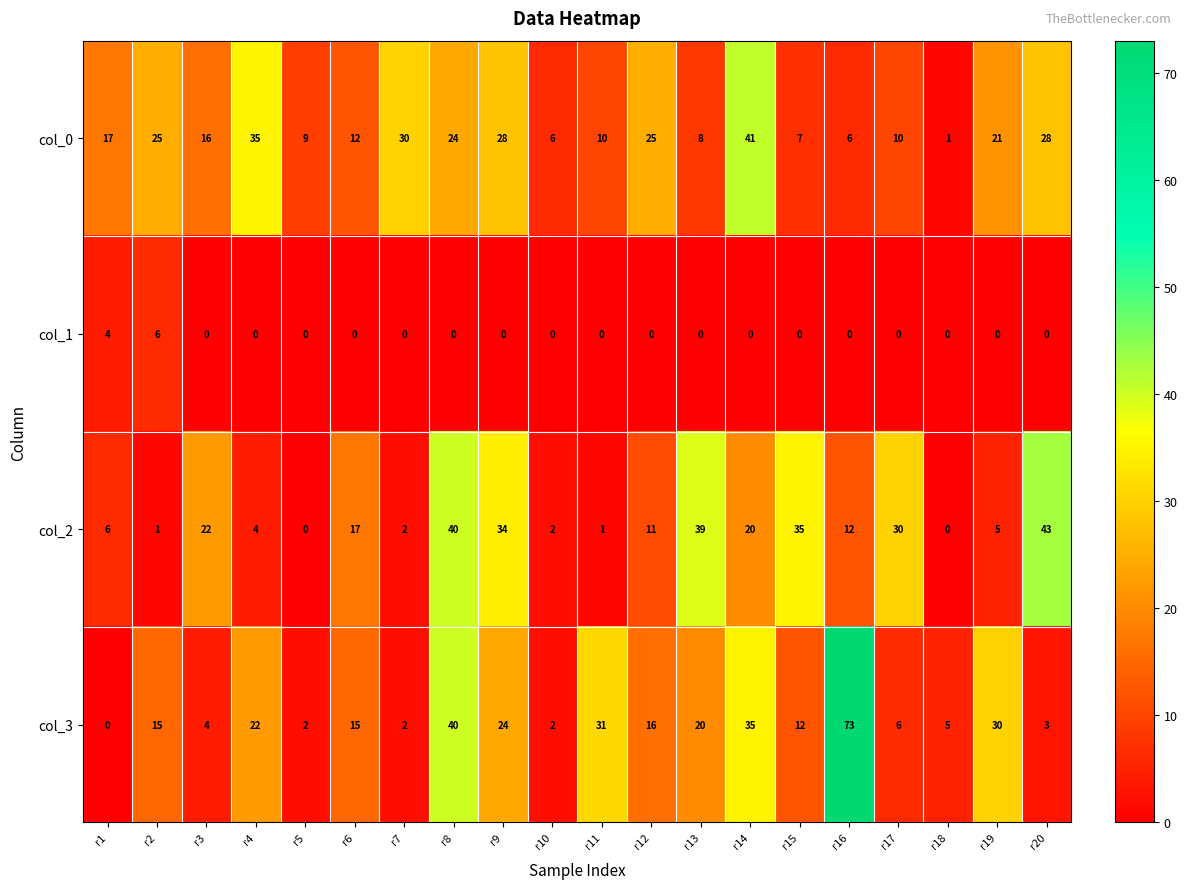

Which series has the largest range (max minus min)?

col_3